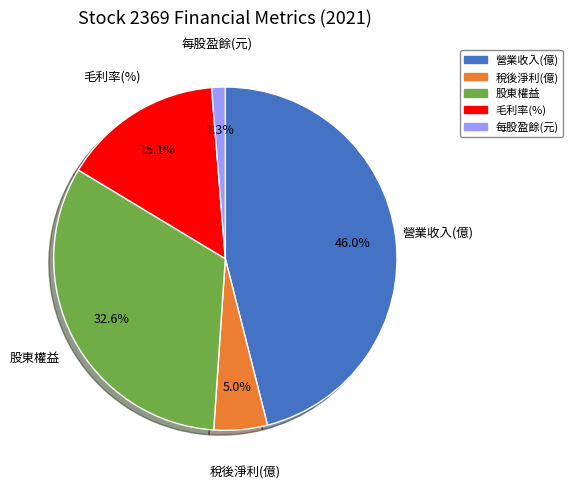

Between 毛利率(%) and 營業收入(億), which is larger?

營業收入(億)